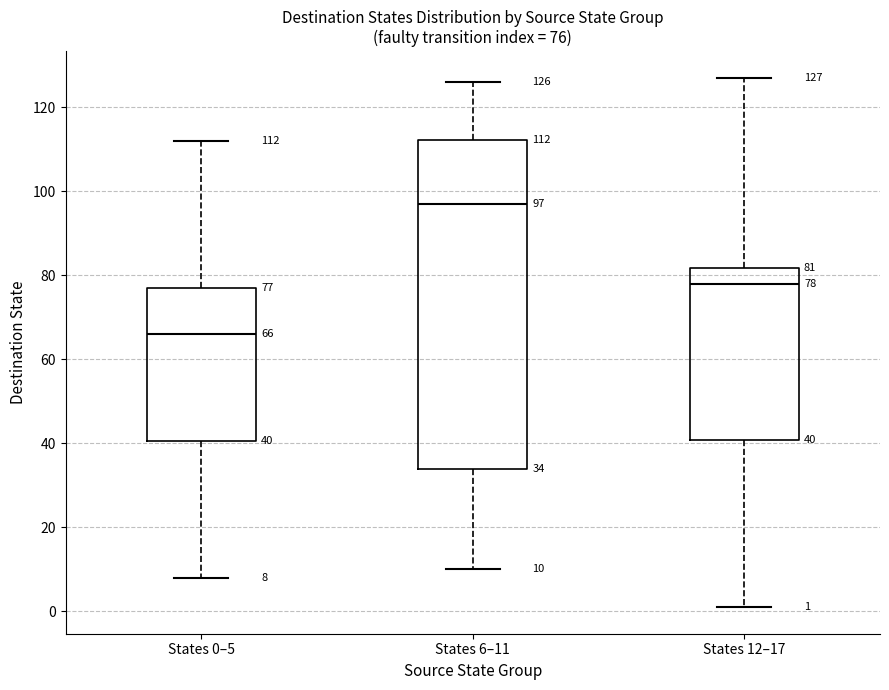

Which box has the highest median line?

States 6–11